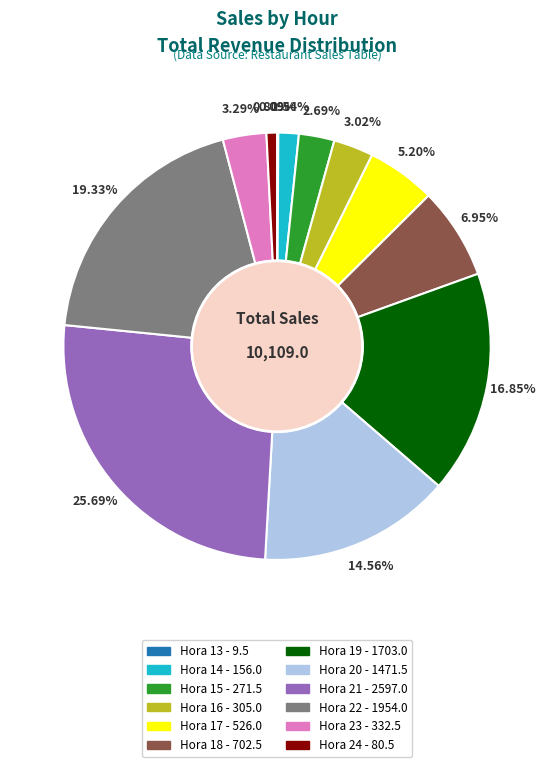

What is the ratio of the value at Hora 21 to the value at Hora 22?

1.3